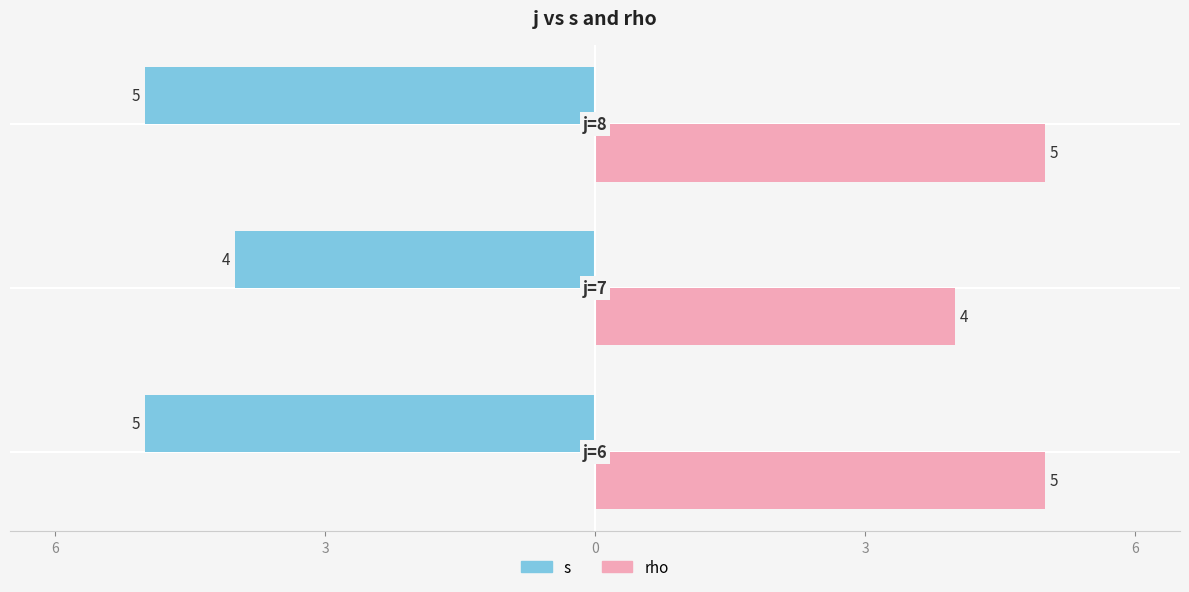

What are all the series names shown in the legend?

s, rho